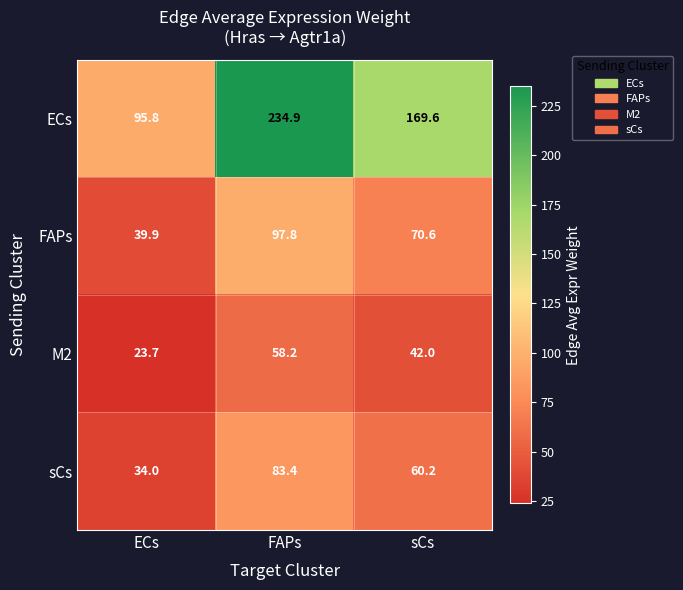

What is the total value across all series at sCs?

342.4